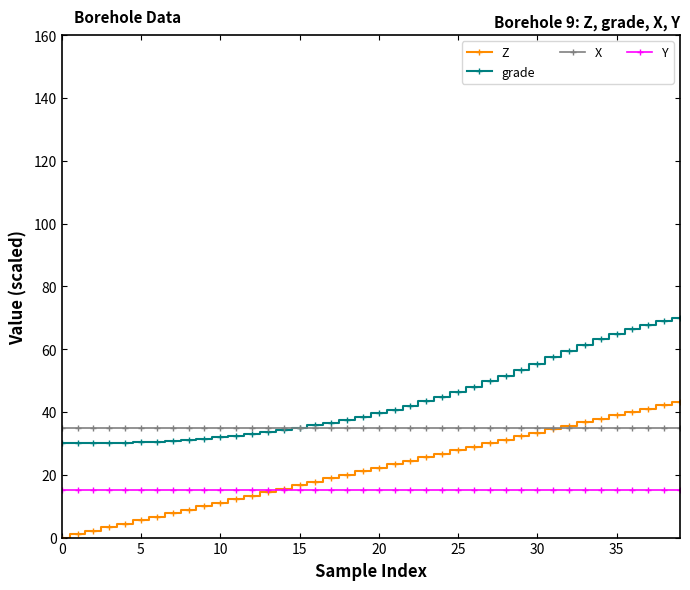

What is the difference between the maximum and minimum values in the grade series?

40.0